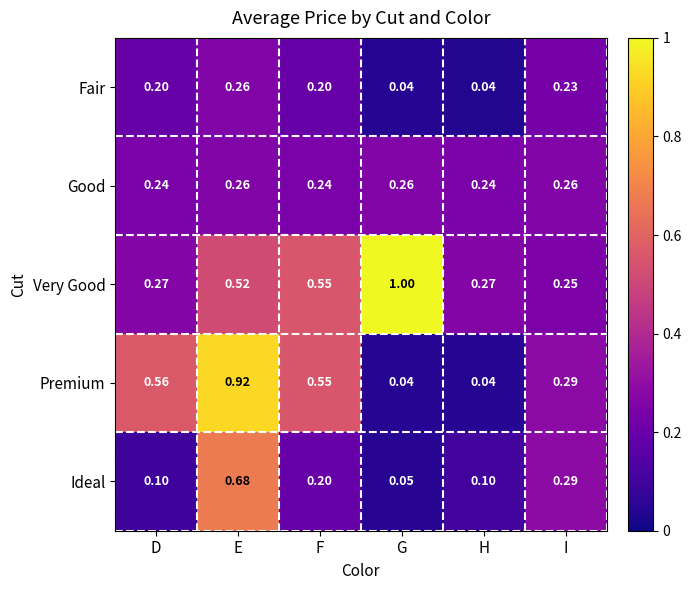

How many series are shown in this chart?

5